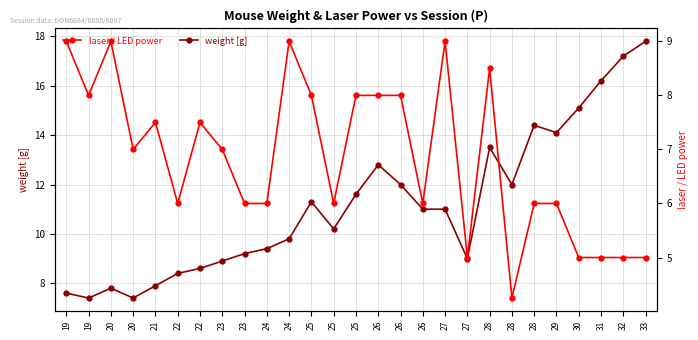

Is it true that laser / LED power equals 12.8 at 20?

False